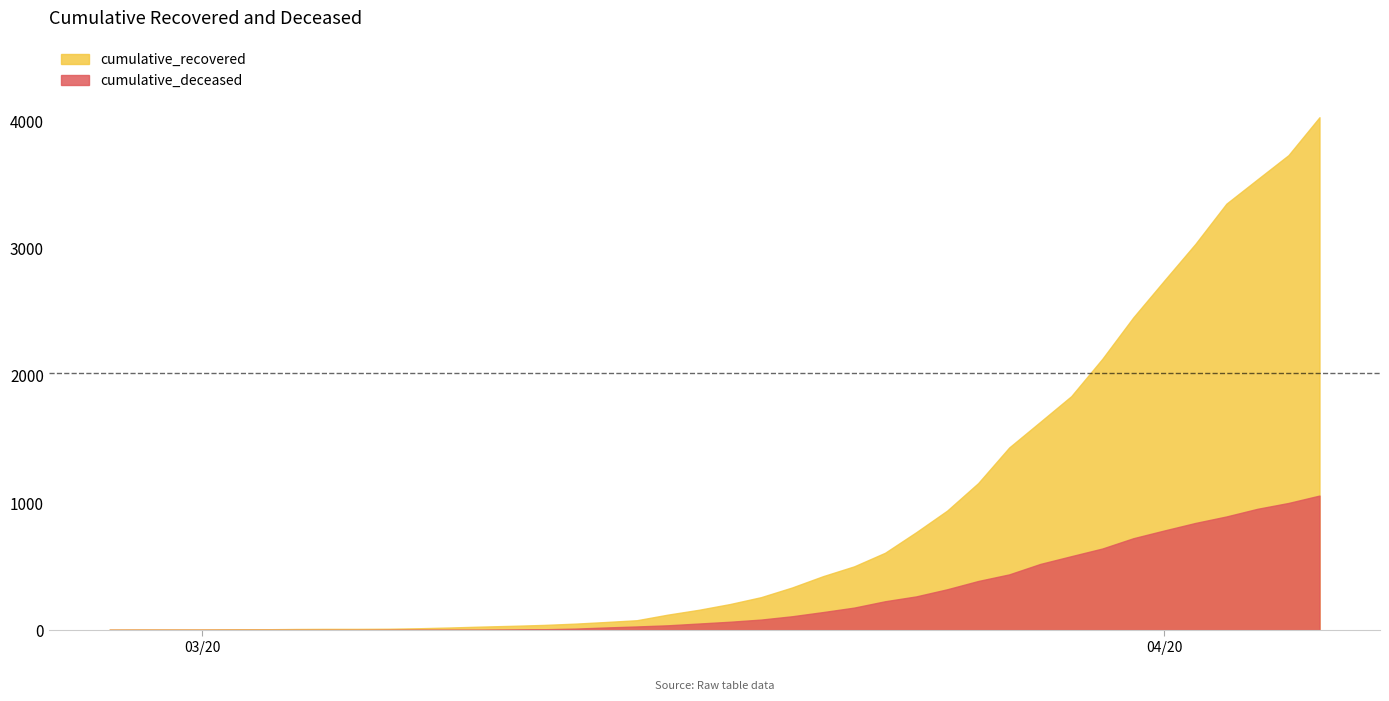

Rank the categories by cumulative_deceased value from lowest to highest.

2020-02-27, 2020-02-28, 2020-02-29, 2020-03-01, 2020-03-02, 2020-03-03, 2020-03-04, 2020-03-05, 2020-03-06, 2020-03-07, 2020-03-08, 2020-03-09, 2020-03-10, 2020-03-11, 2020-03-12, 2020-03-13, 2020-03-14, 2020-03-15, 2020-03-16, 2020-03-17, 2020-03-18, 2020-03-19, 2020-03-20, 2020-03-21, 2020-03-22, 2020-03-23, 2020-03-24, 2020-03-25, 2020-03-26, 2020-03-27, 2020-03-28, 2020-03-29, 2020-03-30, 2020-03-31, 2020-04-01, 2020-04-02, 2020-04-03, 2020-04-04, 2020-04-05, 2020-04-06